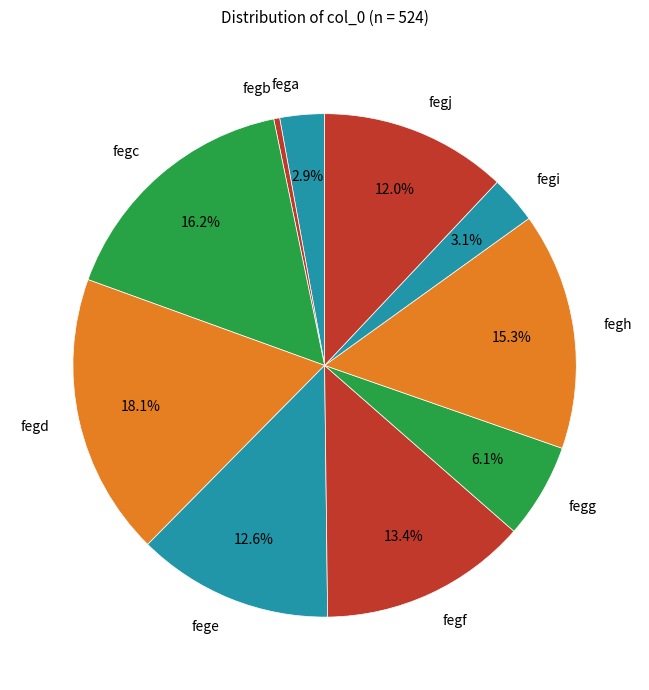

What is the ratio of the value at fegh to the value at fegb?

40.0